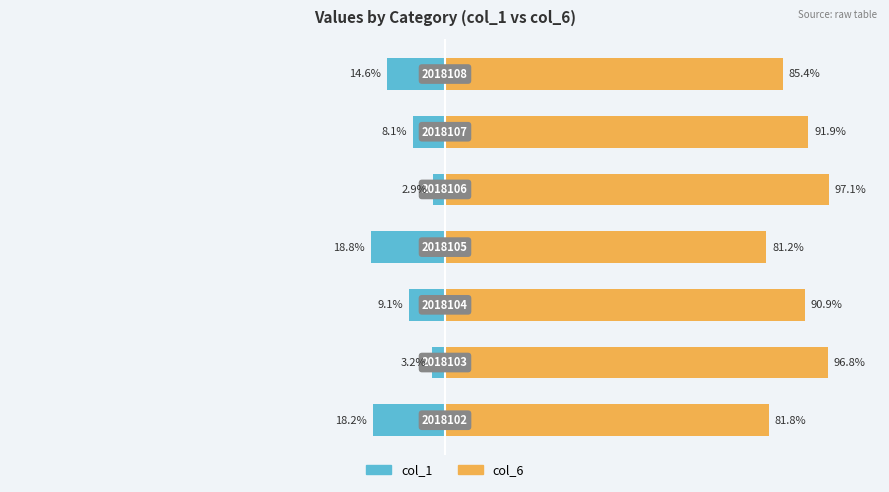

Rank the series by their average value, from highest to lowest.

col_6 (right), col_1 (left)